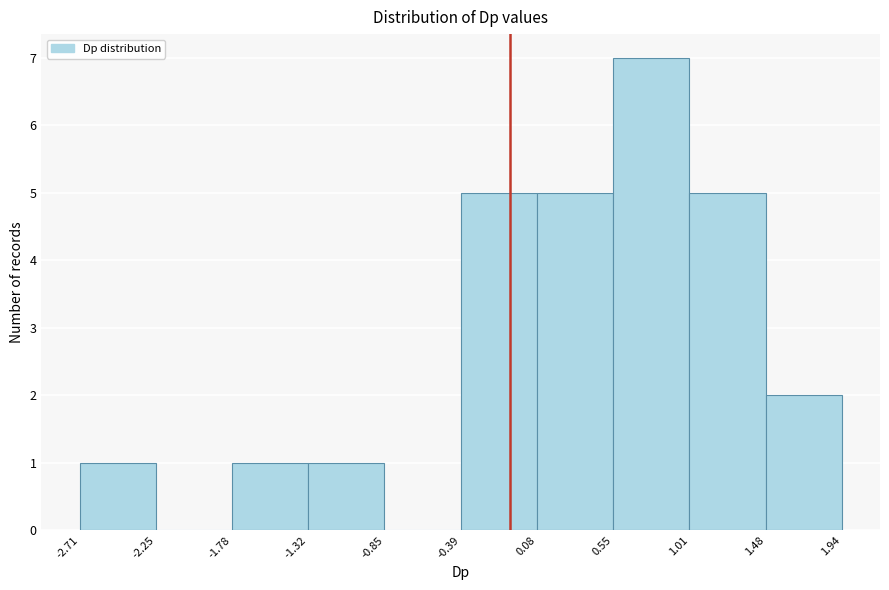

Reading left to right, list every bar in this chart as the range it spans on the x-axis followed by its height. The values are not printed on the chart, so give them approximately, as read against the axis.

-2.71 to -2.25: 1
-2.25 to -1.78: 0
-1.78 to -1.32: 1
-1.32 to -0.85: 1
-0.85 to -0.39: 0
-0.39 to 0.08: 5
0.08 to 0.55: 5
0.55 to 1.01: 7
1.01 to 1.48: 5
1.48 to 1.94: 2